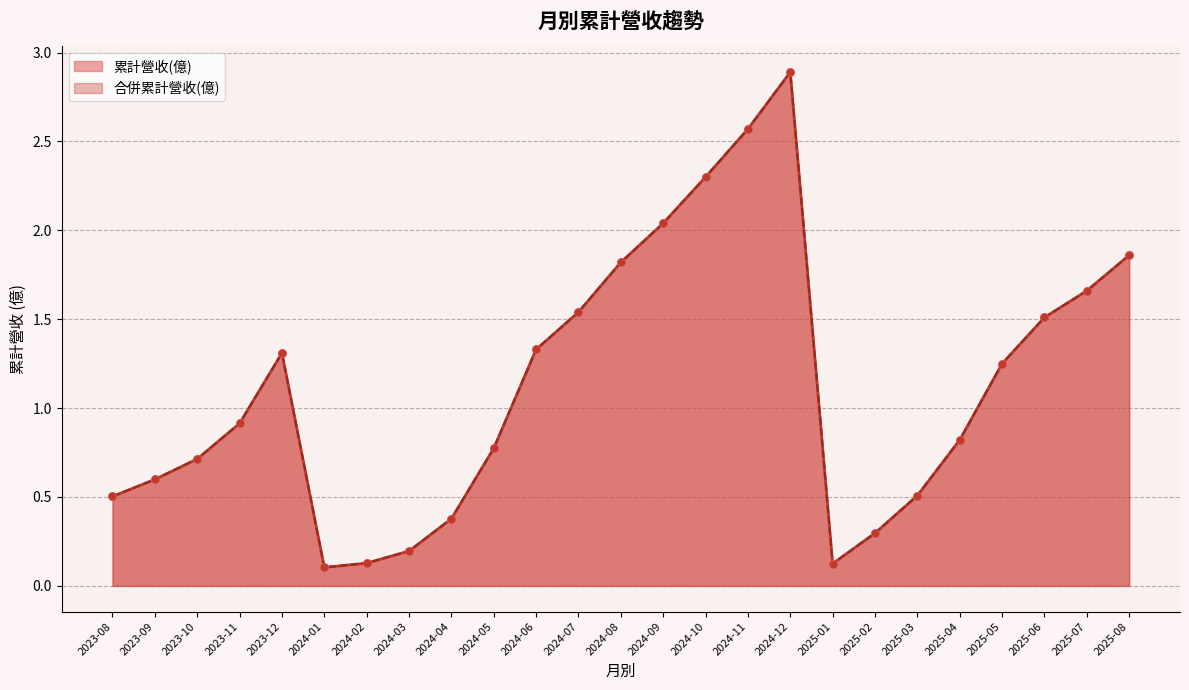

Is the value of 合併累計營收(億) at 2025-04 greater than the value of 累計營收(億) at 2023-08?

Yes